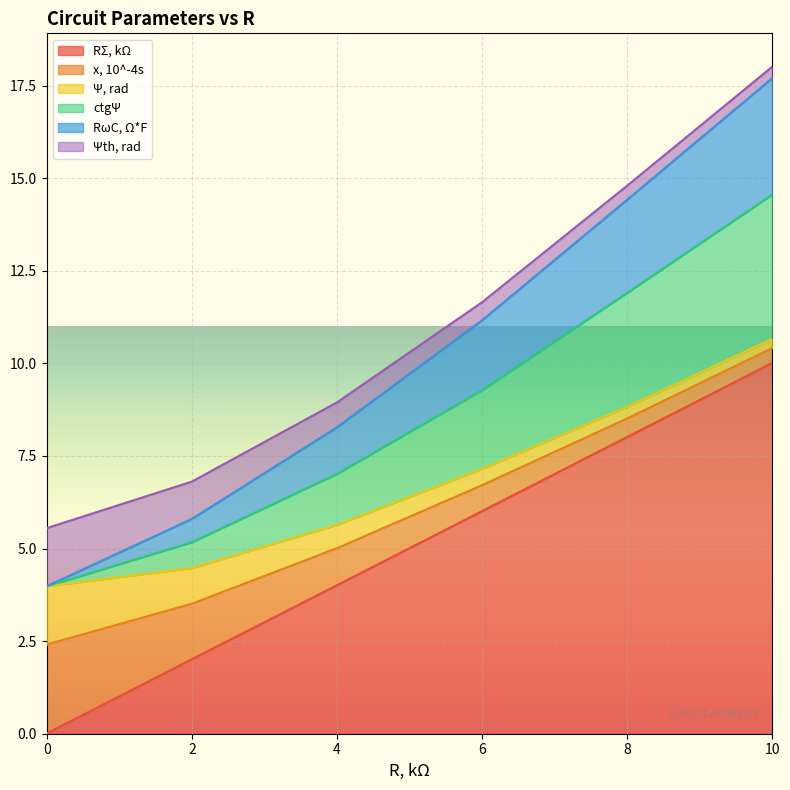

True or false: RΣ, kΩ and ctgΨ intersect in this chart.

False